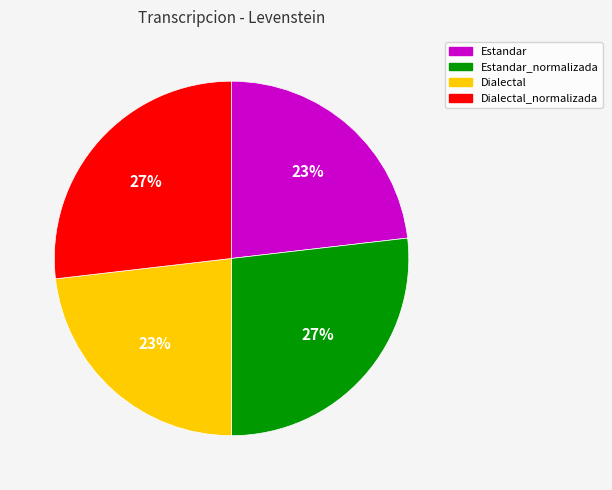

What percentage is the Estandar_normalizada slice, to the nearest percent?

27%